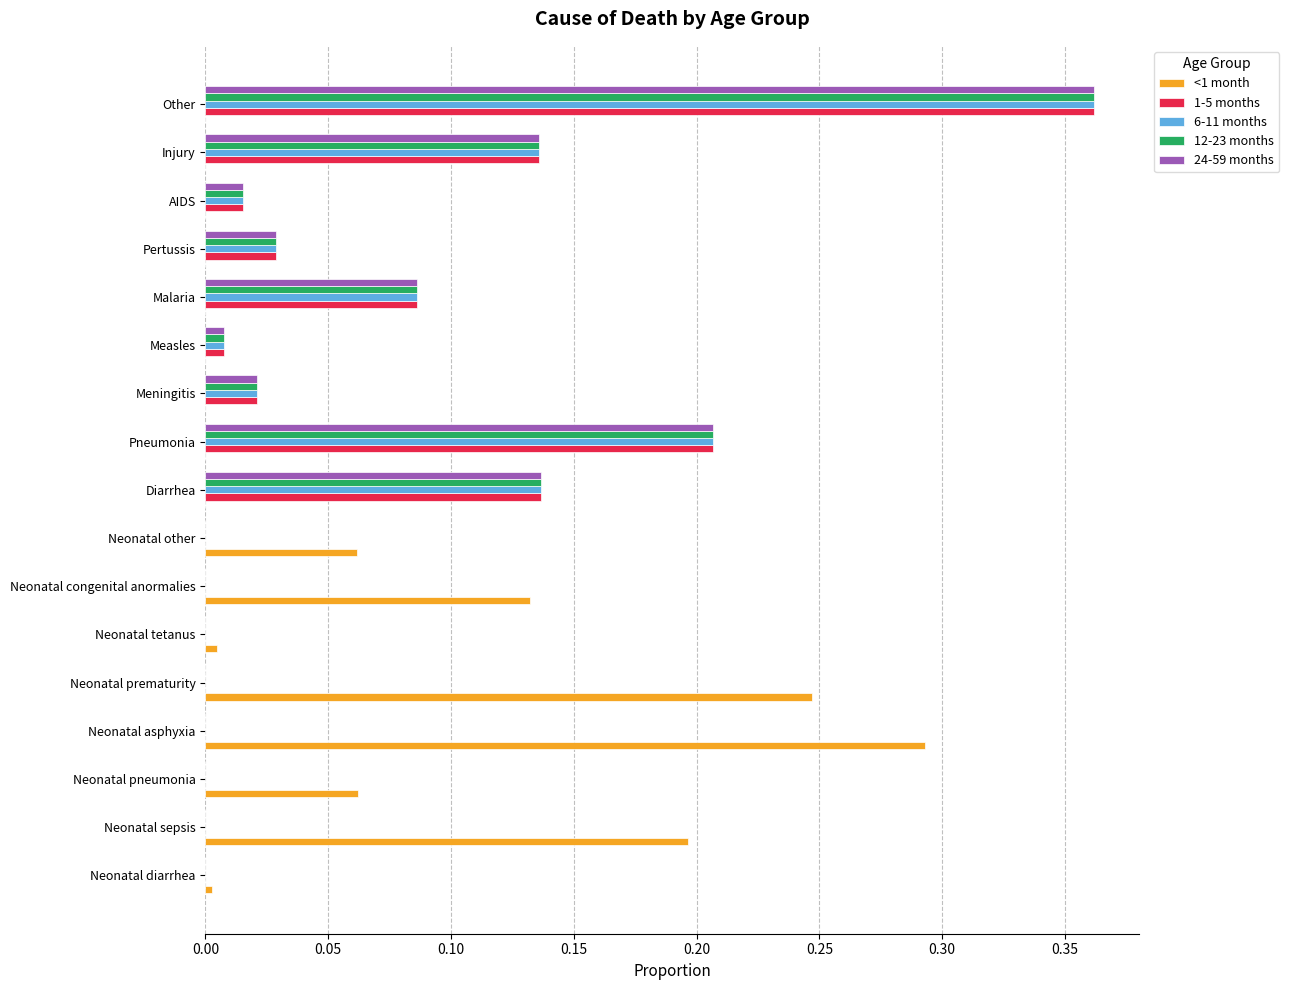

At which category is the sum across all series the highest?

Other